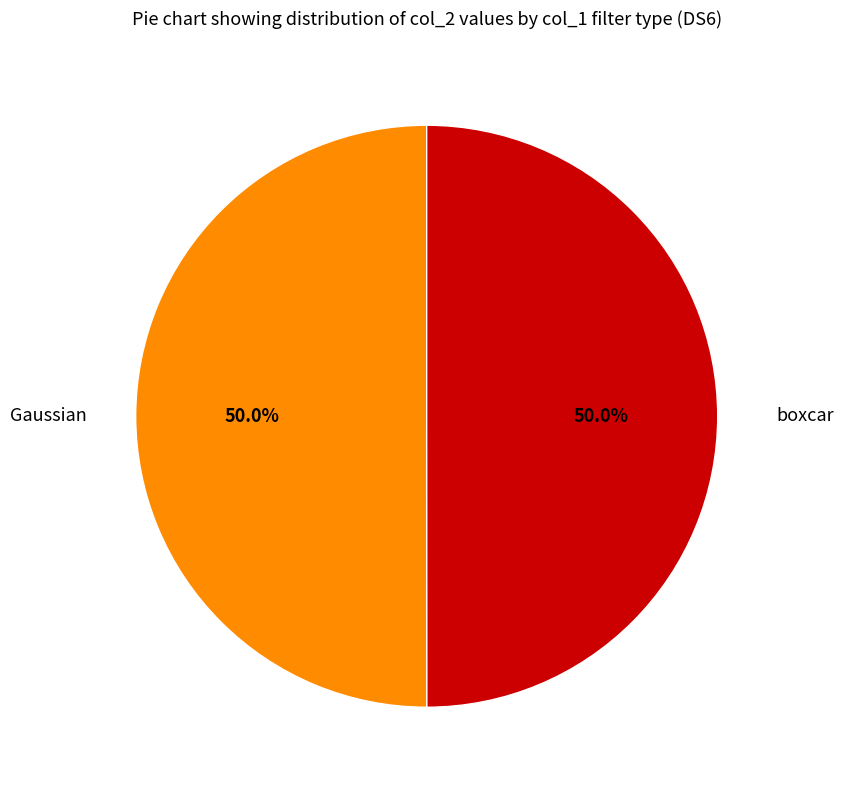

How many slices are in this pie chart?

2